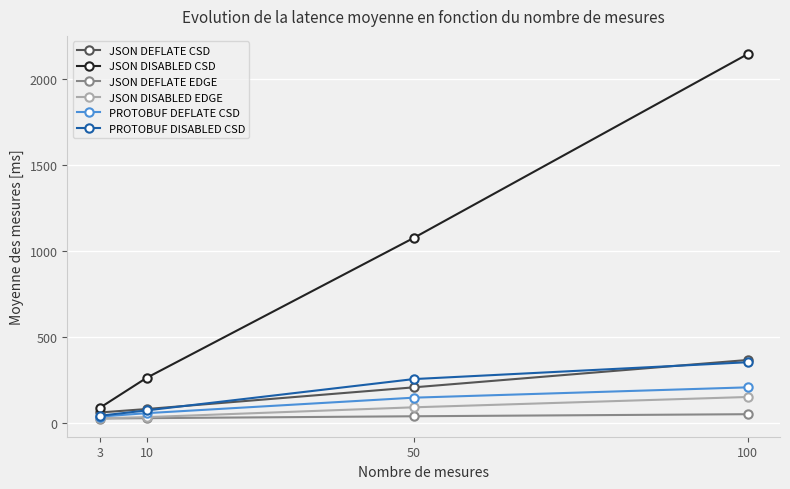

List the labels in order of PROTOBUF DEFLATE CSD value, largest first.

100, 50, 10, 3